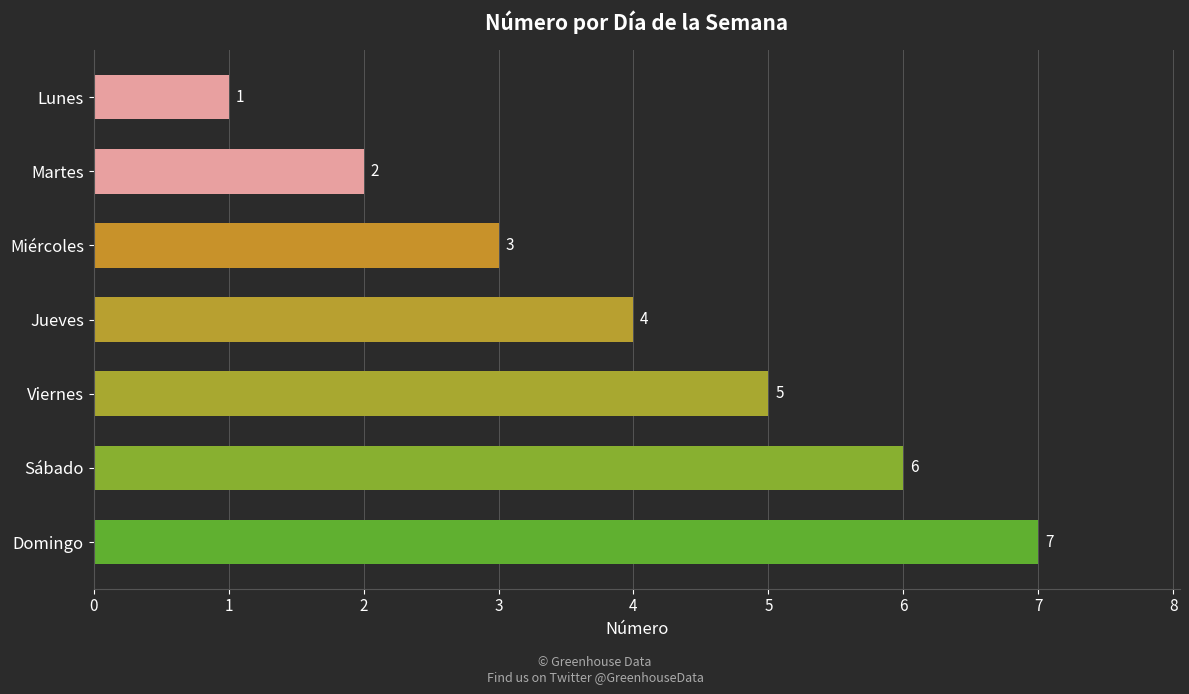

What is the minimum value shown in the chart?

1